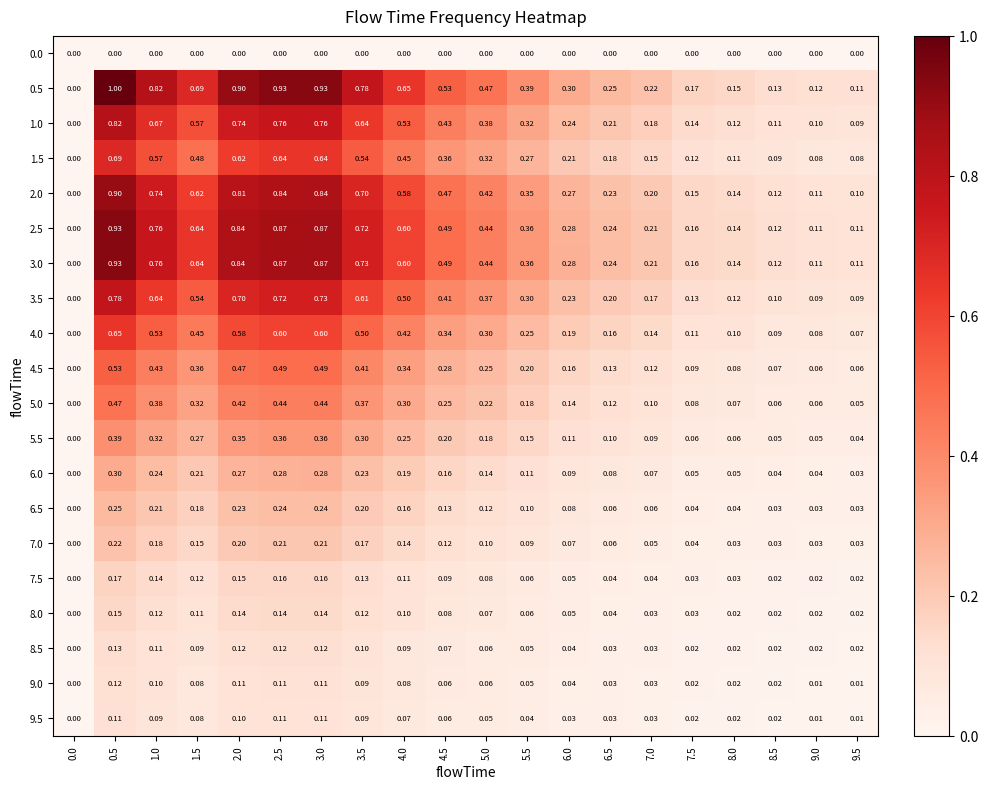

Is the value of 9.0 at 7.0 greater than the value of 5.0 at 4.0?

No